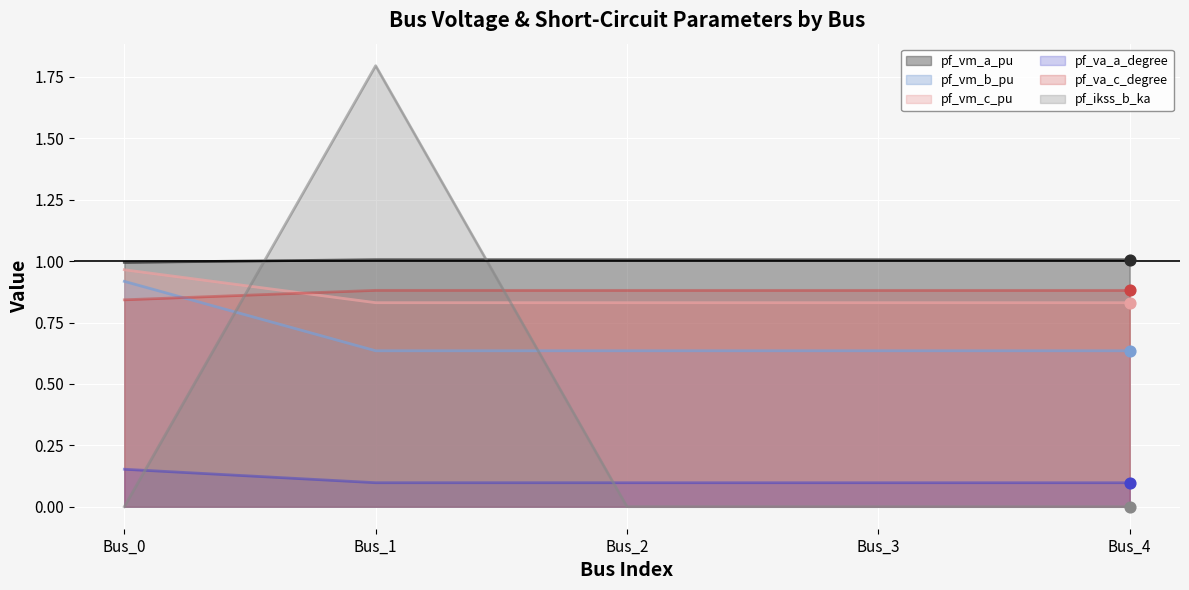

At which category is the sum across all series the highest?

Bus_1